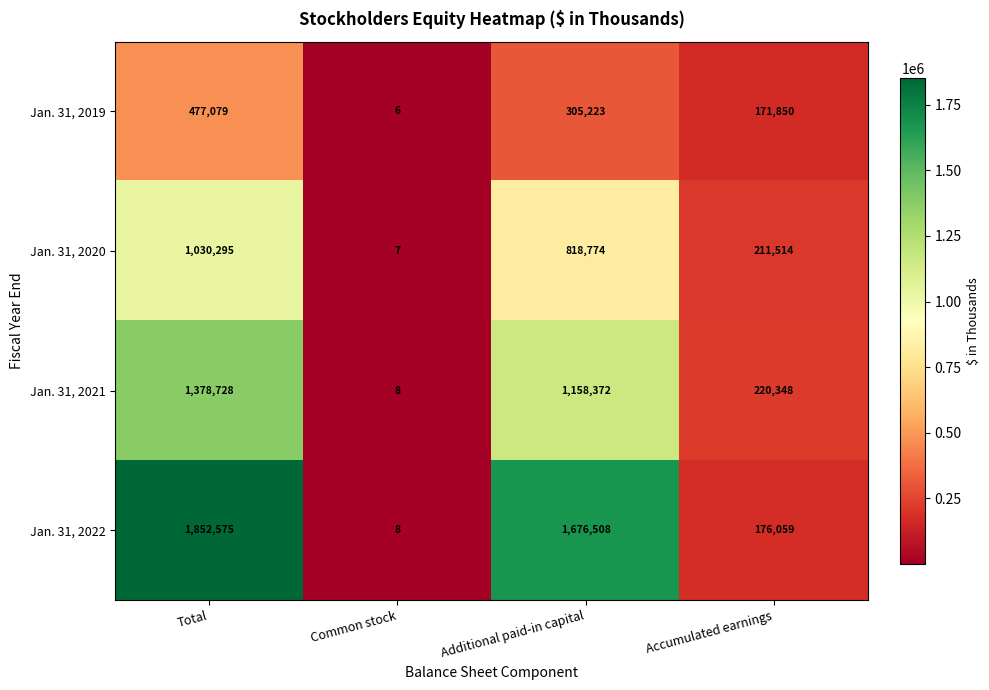

How many Jan. 31, 2020 values are between 211514 and 1030295?

3